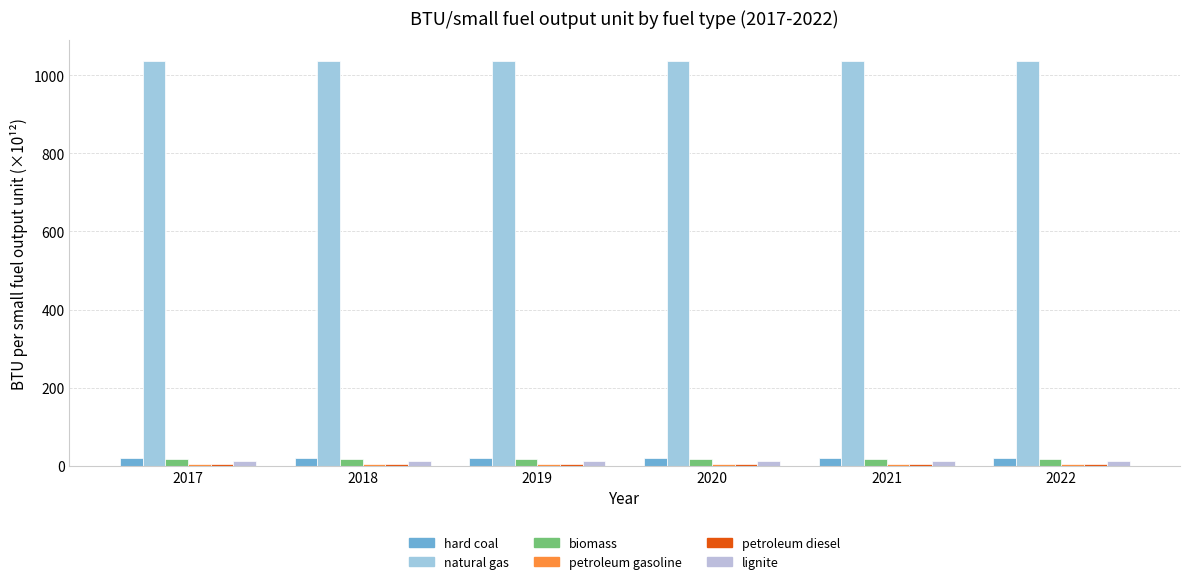

Where is petroleum gasoline nearest to the value 5?

2022